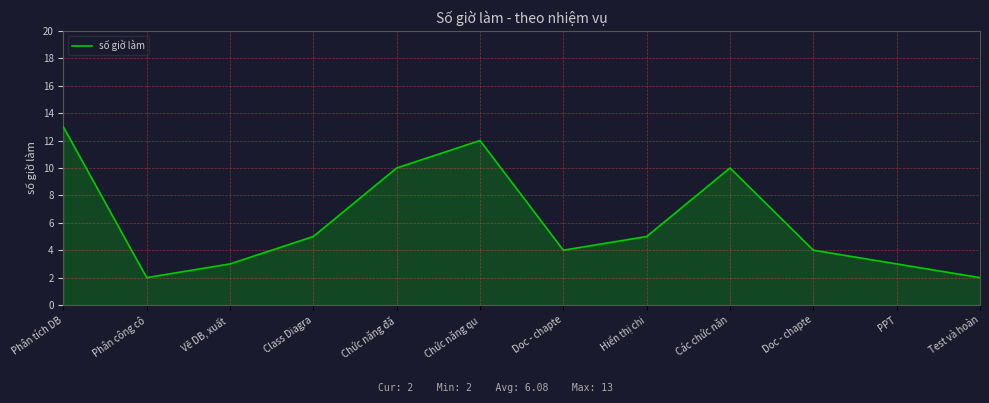

How many lines are shown in the chart?

1